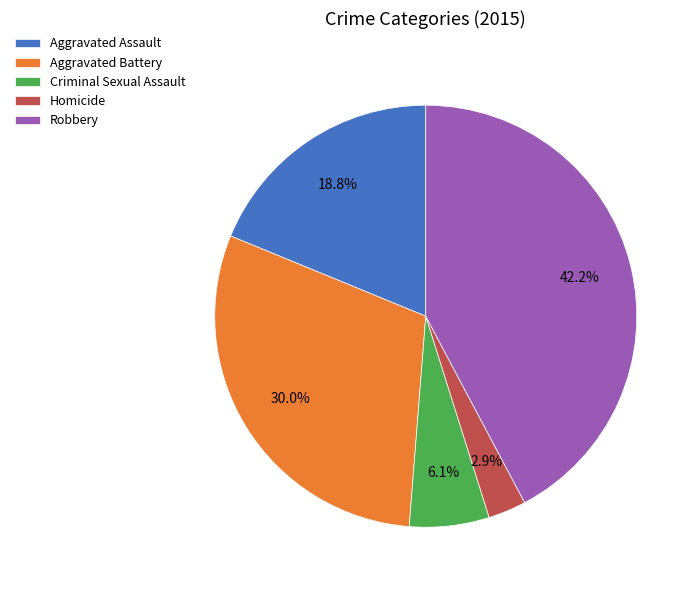

Is the sum of Aggravated Battery and Aggravated Assault greater than half?

No